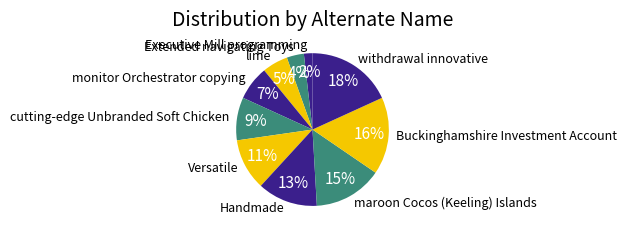

What is the largest slice in the pie chart?

withdrawal innovative